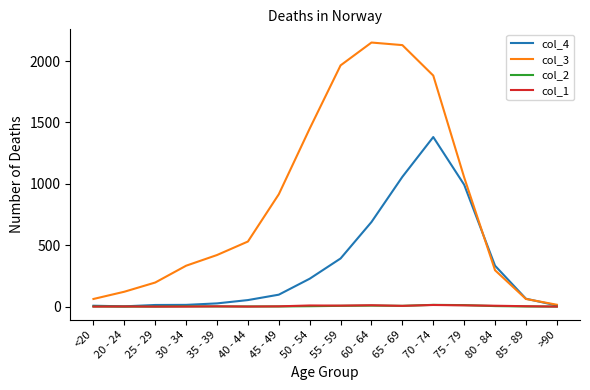

Which series has the largest range (max minus min)?

col_3